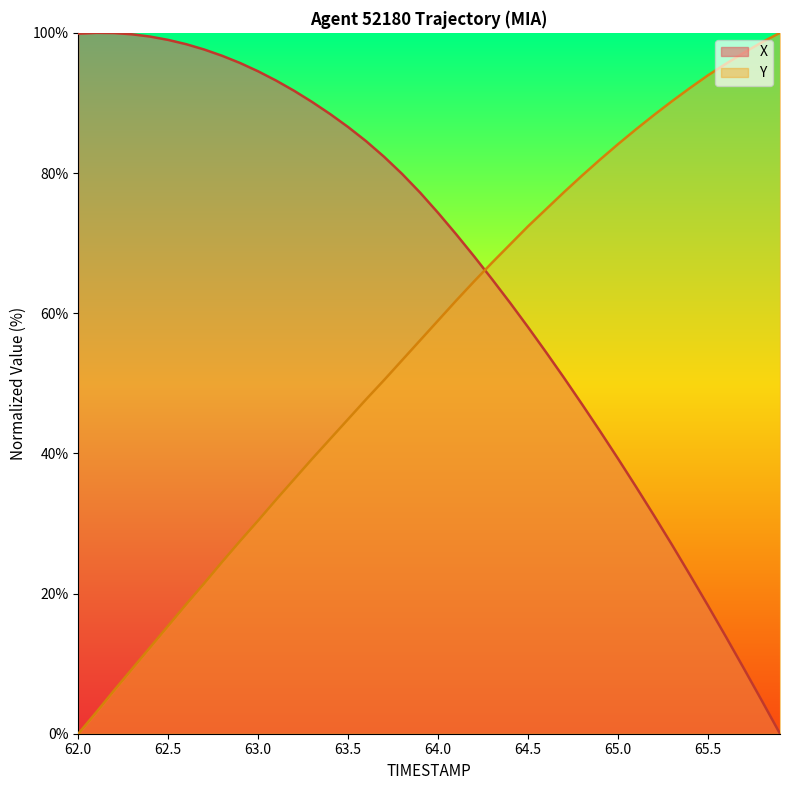

How many distinct data groups are displayed?

2